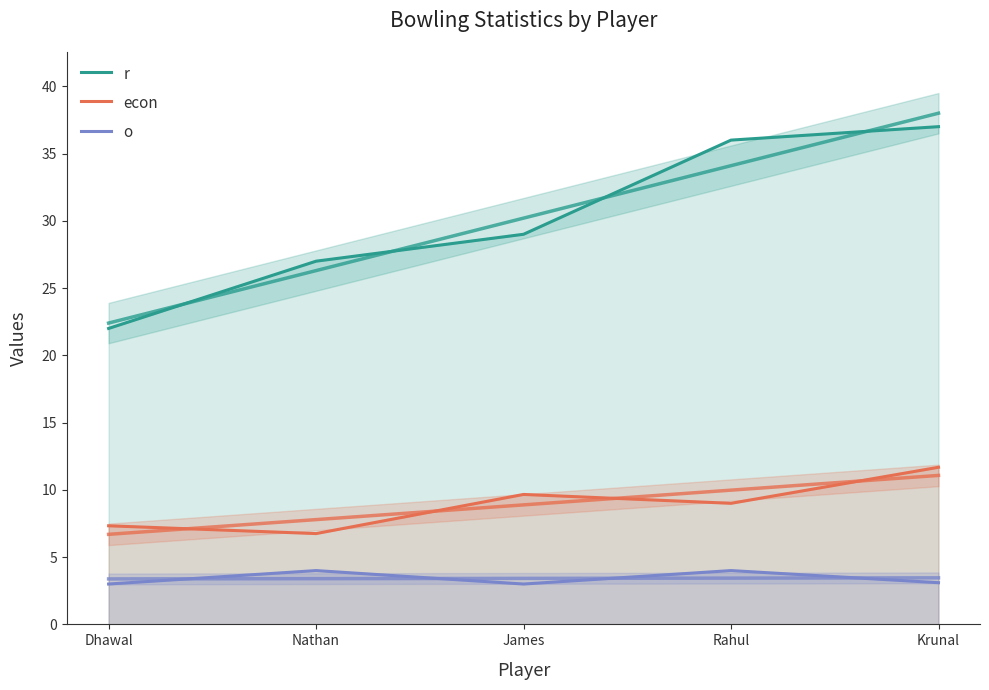

Which category has the highest value across all series?

Krunal